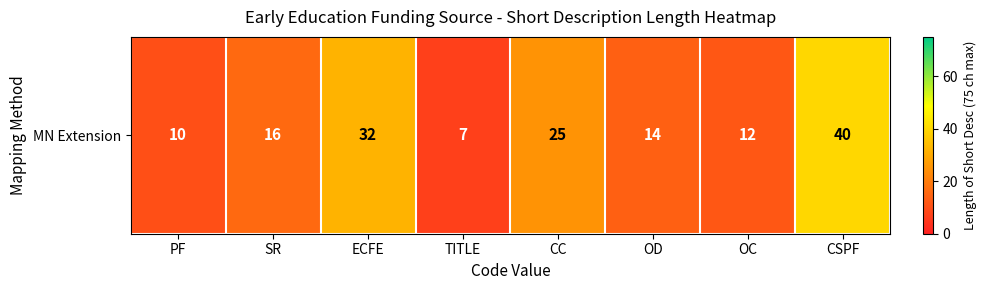

The value at OD is 7. True or false?

False